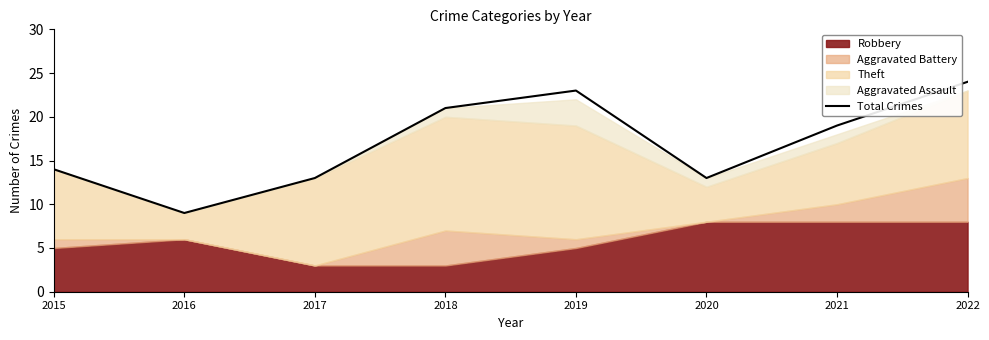

Which has a higher value, 2018 or 2017?

2018